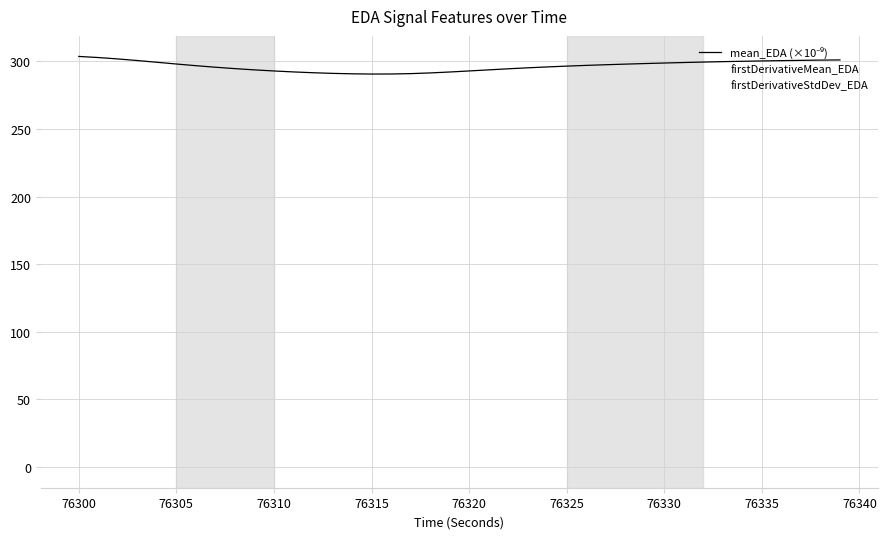

What is the greatest value displayed?

303.7